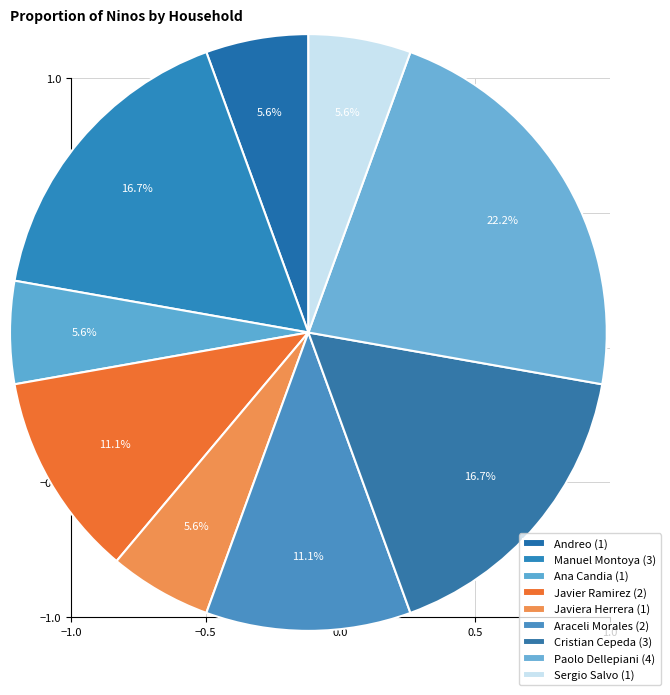

Count the number of slices in the pie.

9